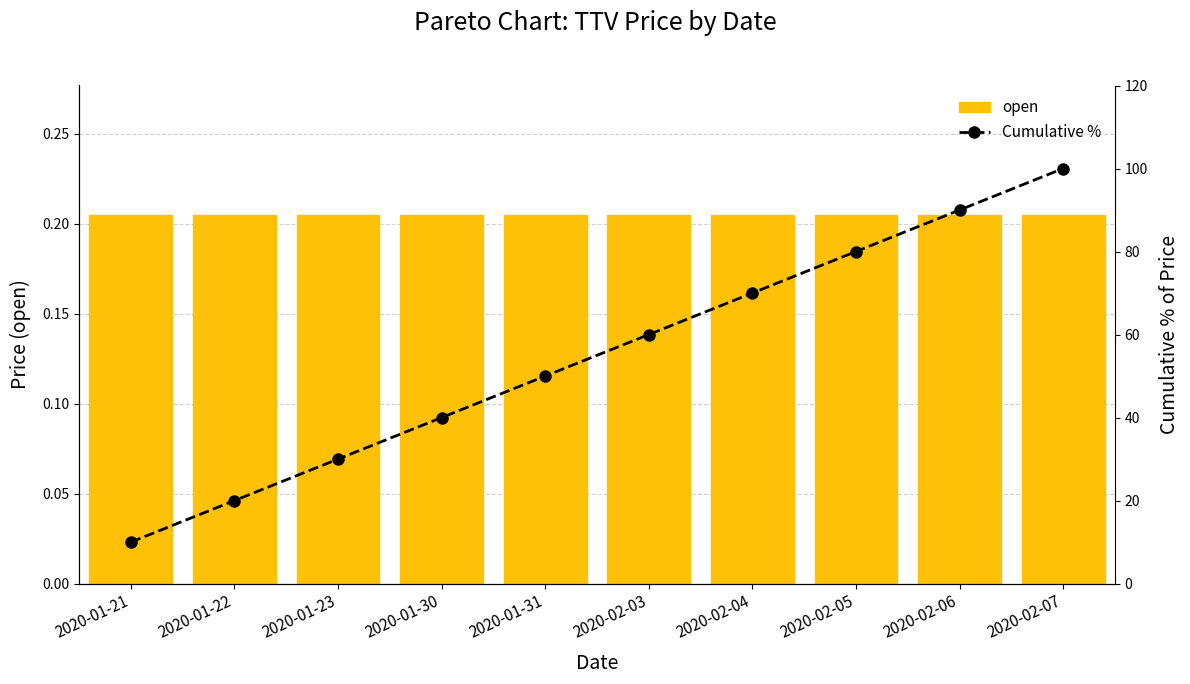

What are all the series names shown in the legend?

open, Cumulative %